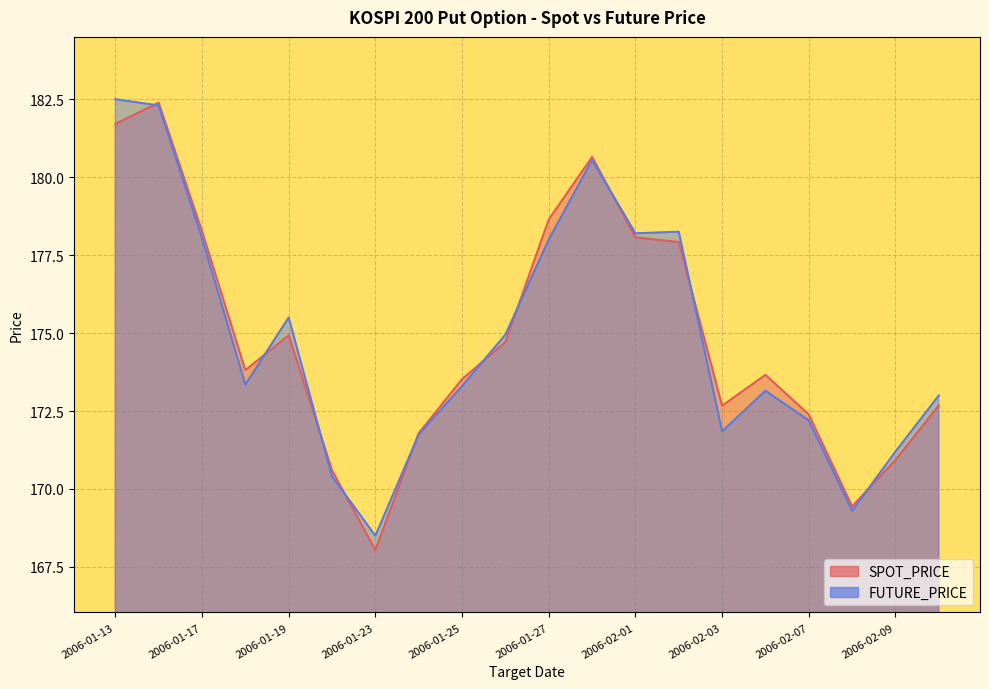

What is the highest value of the FUTURE_PRICE series?

182.5